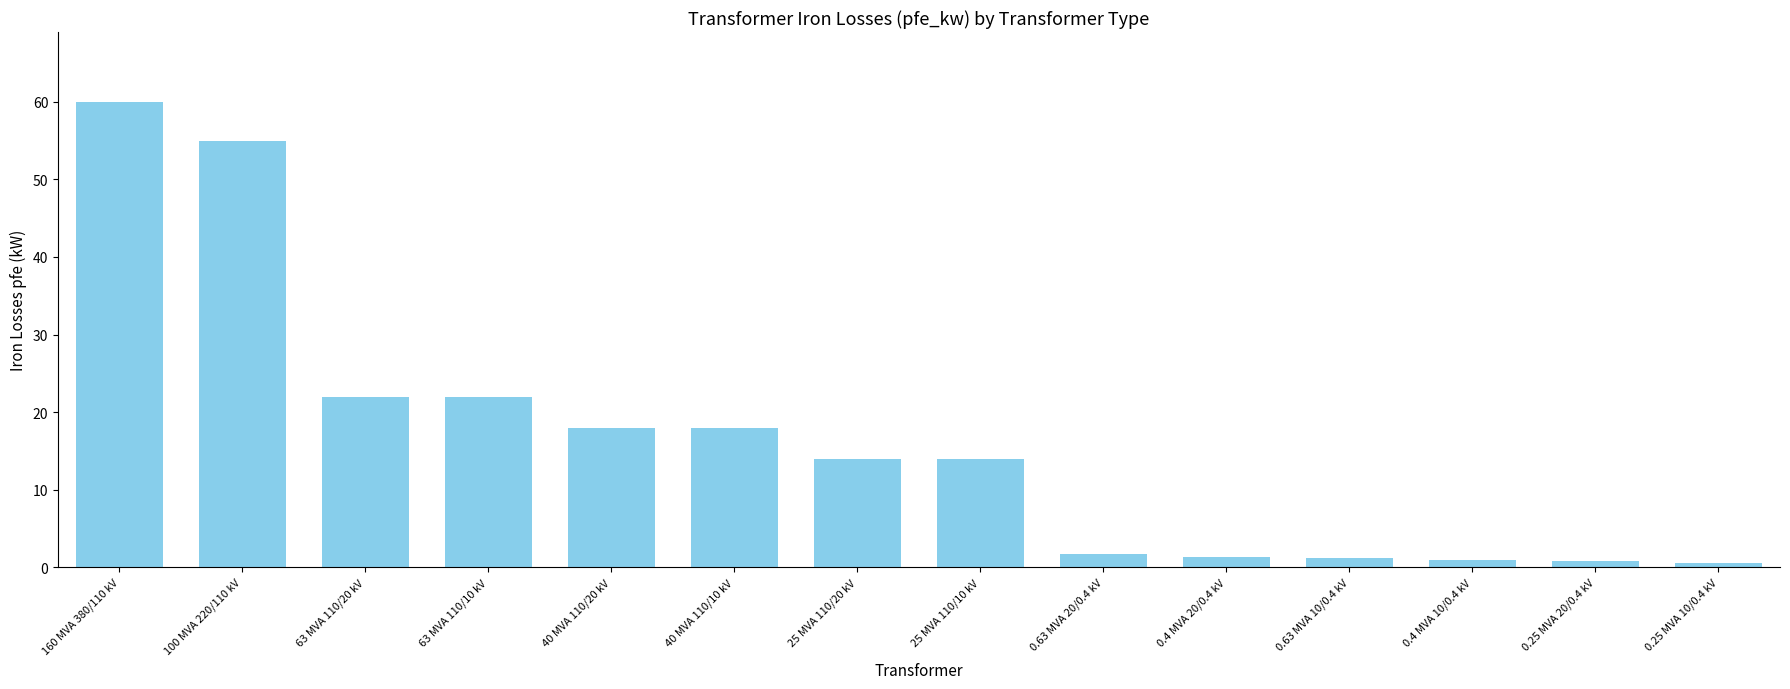

Between 25 MVA 110/20 kV and 40 MVA 110/20 kV, which is larger?

40 MVA 110/20 kV